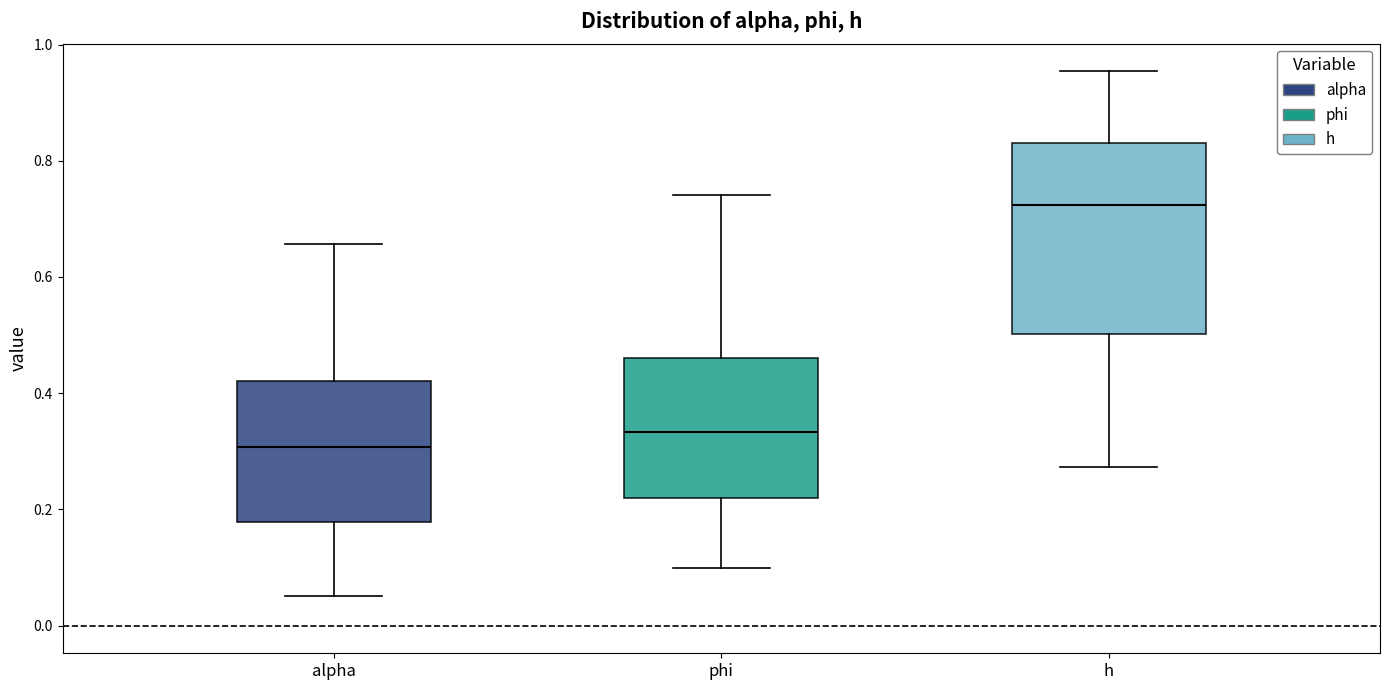

Where does the median line of the box for phi sit on the y-axis? The values are not printed on the chart, so give them approximately, as read against the axis.

0.34